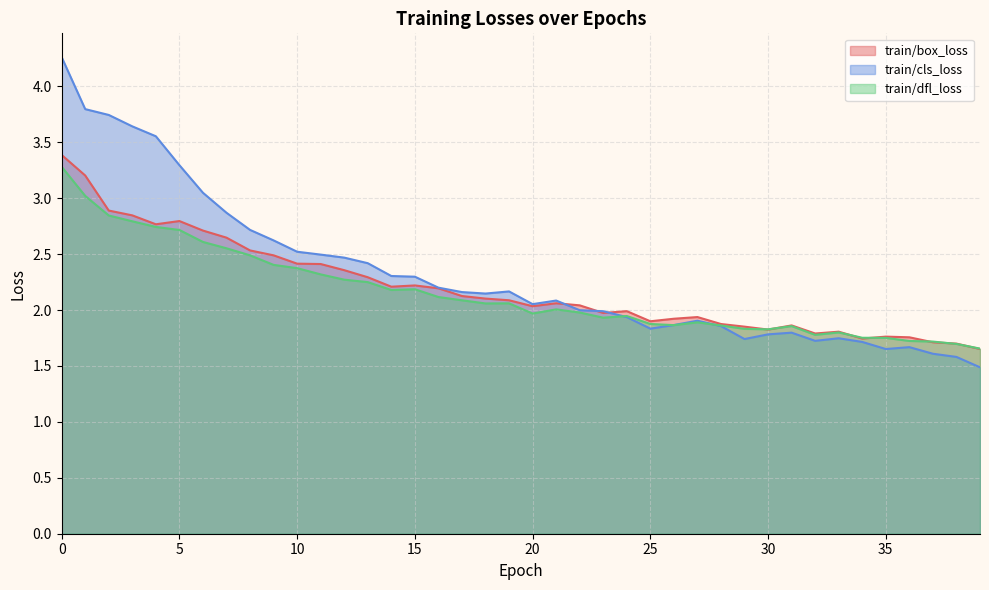

What are all the series names shown in the legend?

train/box_loss, train/cls_loss, train/dfl_loss